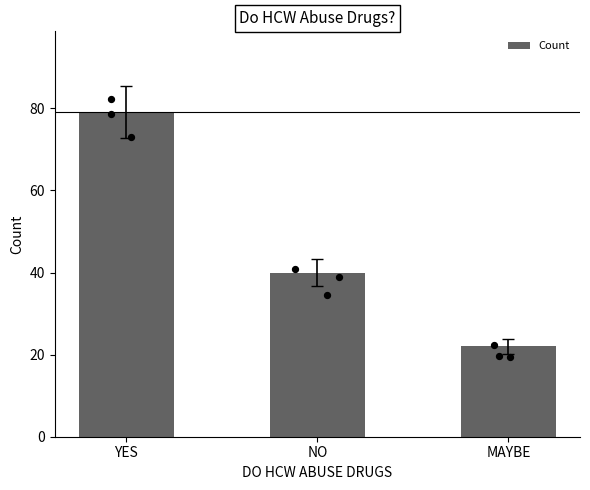

Approximately how many times larger is the value at YES compared to NO?

2.0